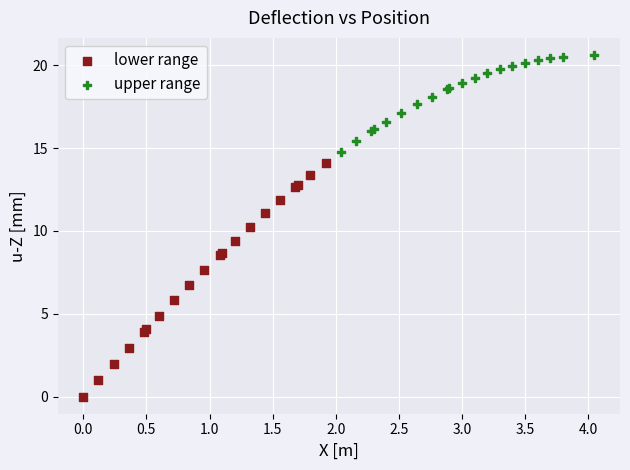

Which series contains the lowest Y value?

lower range